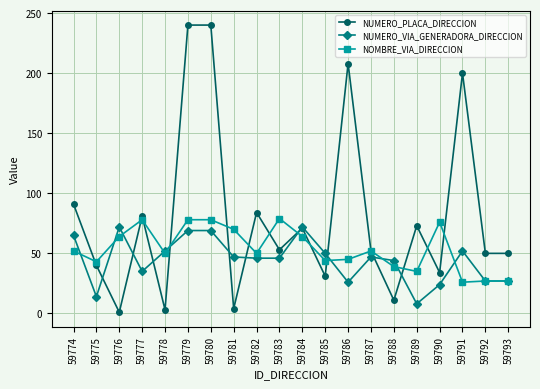

Rank the series at 59781 from lowest to highest value.

NUMERO_PLACA_DIRECCION, NUMERO_VIA_GENERADORA_DIRECCION, NOMBRE_VIA_DIRECCION